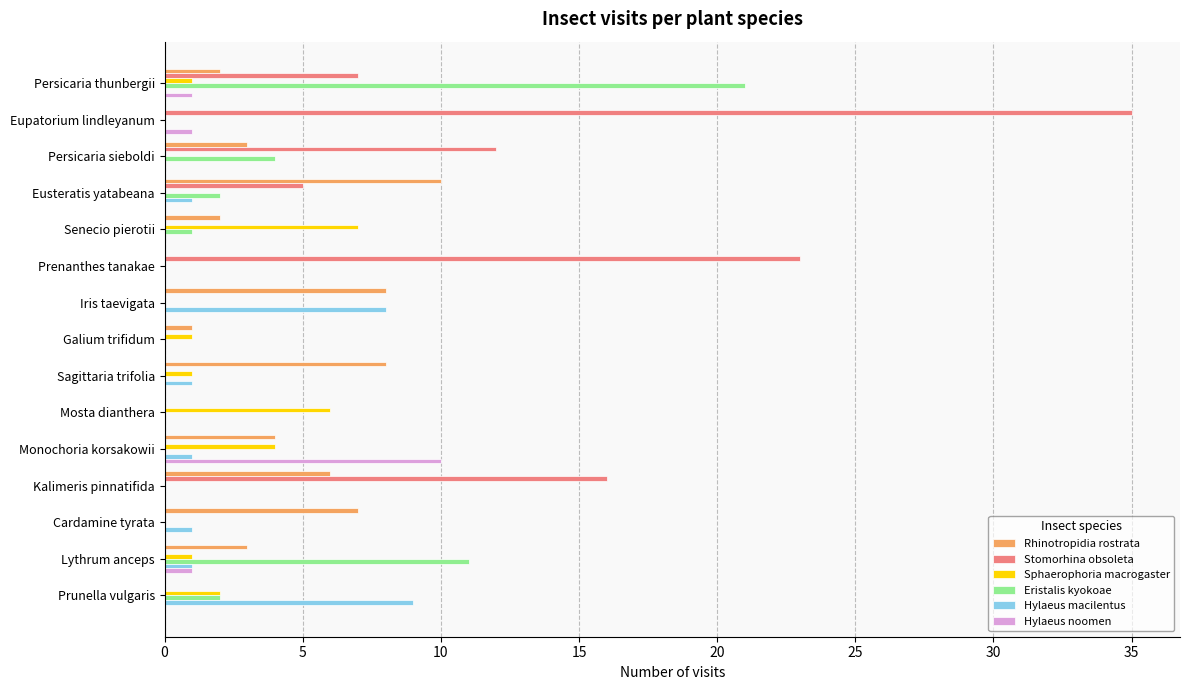

What are all the series names shown in the legend?

Rhinotropidia rostrata, Stomorhina obsoleta, Sphaerophoria macrogaster, Eristalis kyokoae, Hylaeus macilentus, Hylaeus noomen